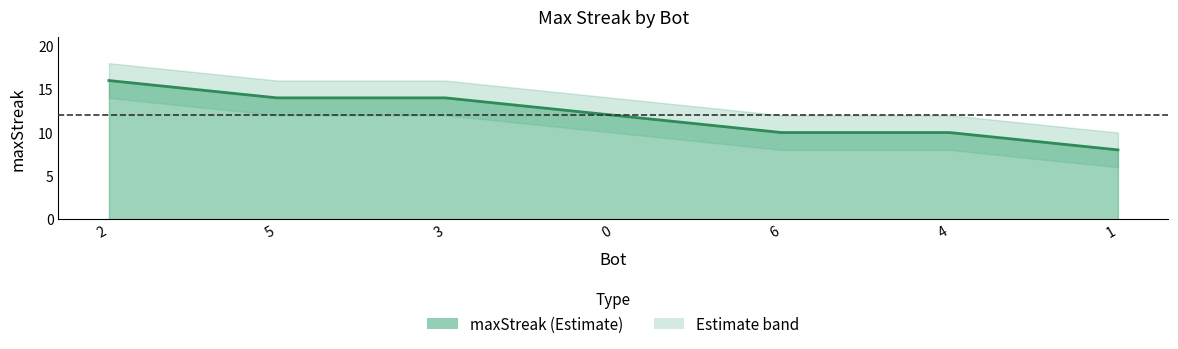

Reading left to right, transcribe all the data shown in this chart.

16	14	14	12	10	10	8